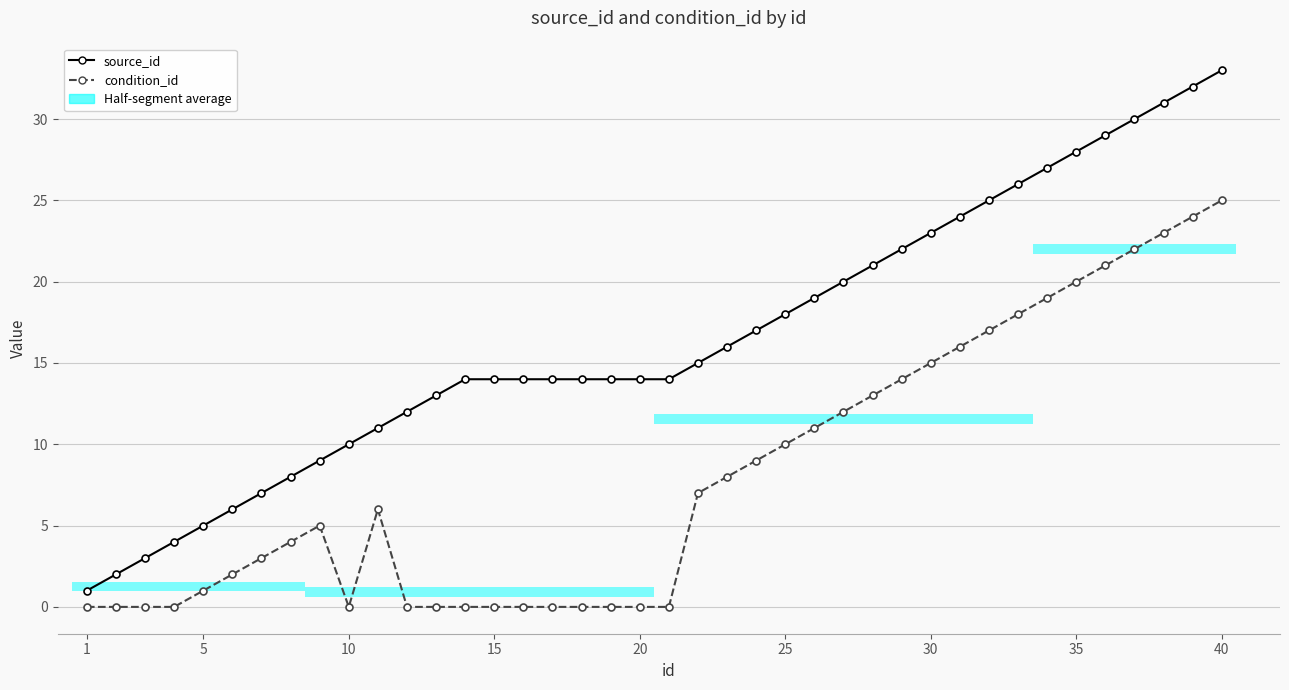

What is the greatest value displayed?

33